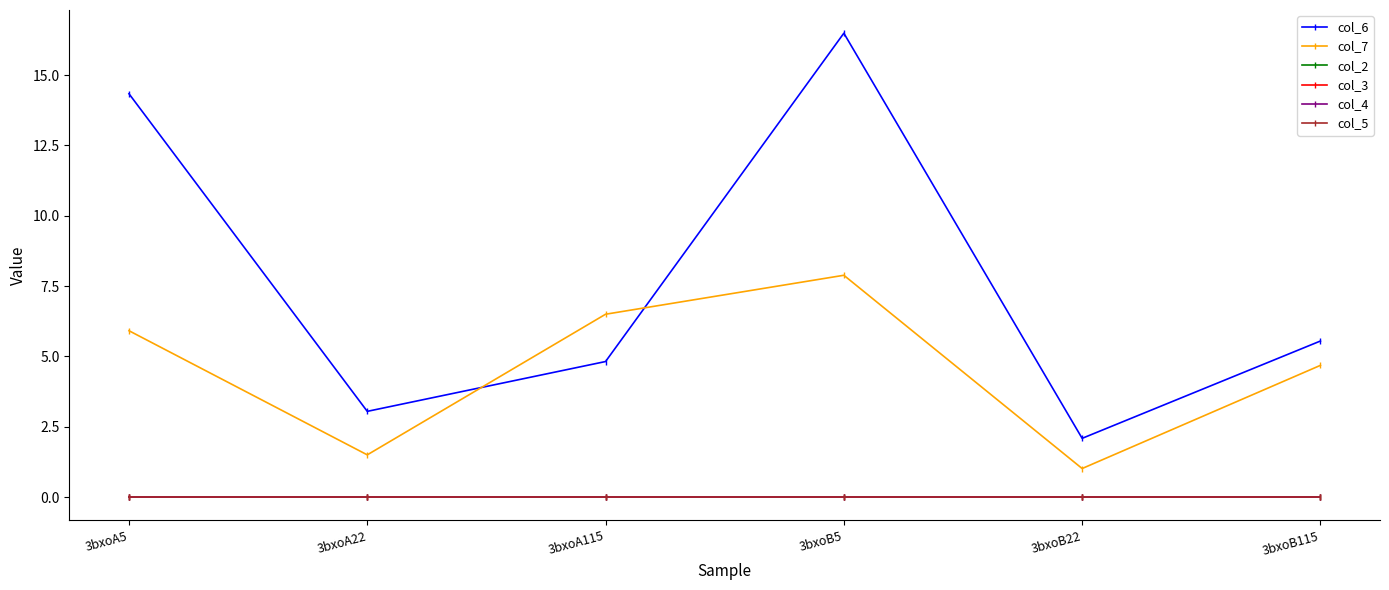

True or false: col_4 and col_2 intersect in this chart.

False